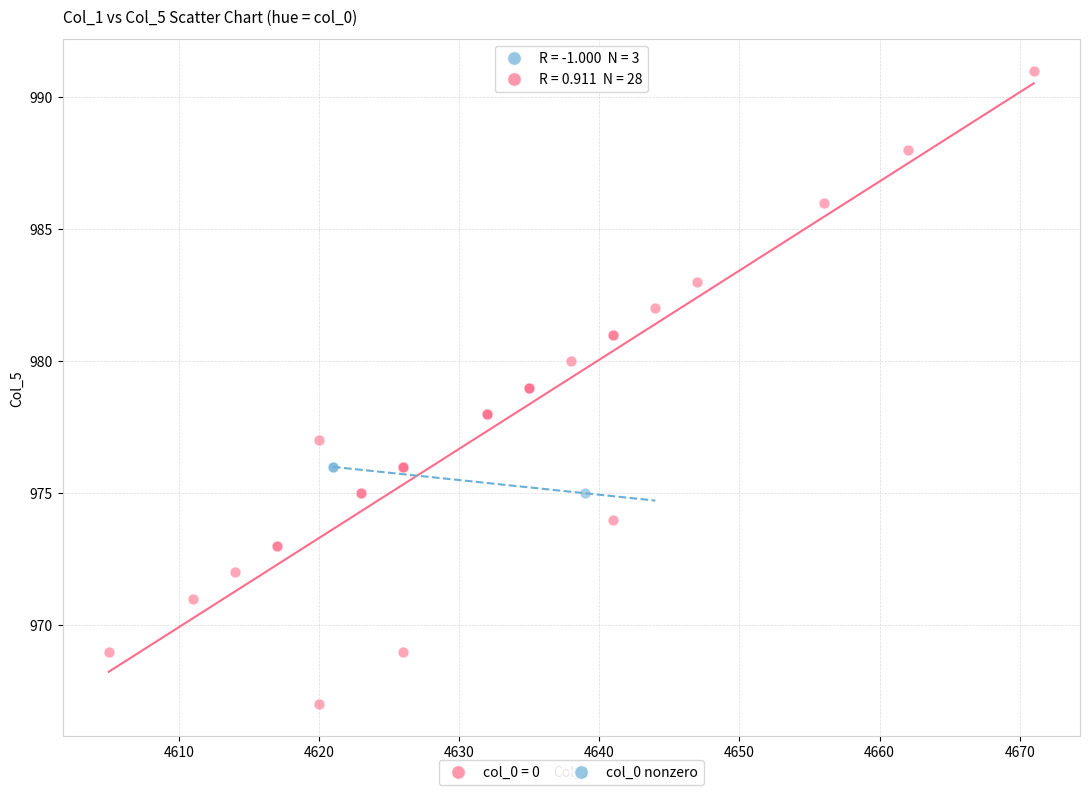

Which series contains the lowest Y value?

col_0 = 0